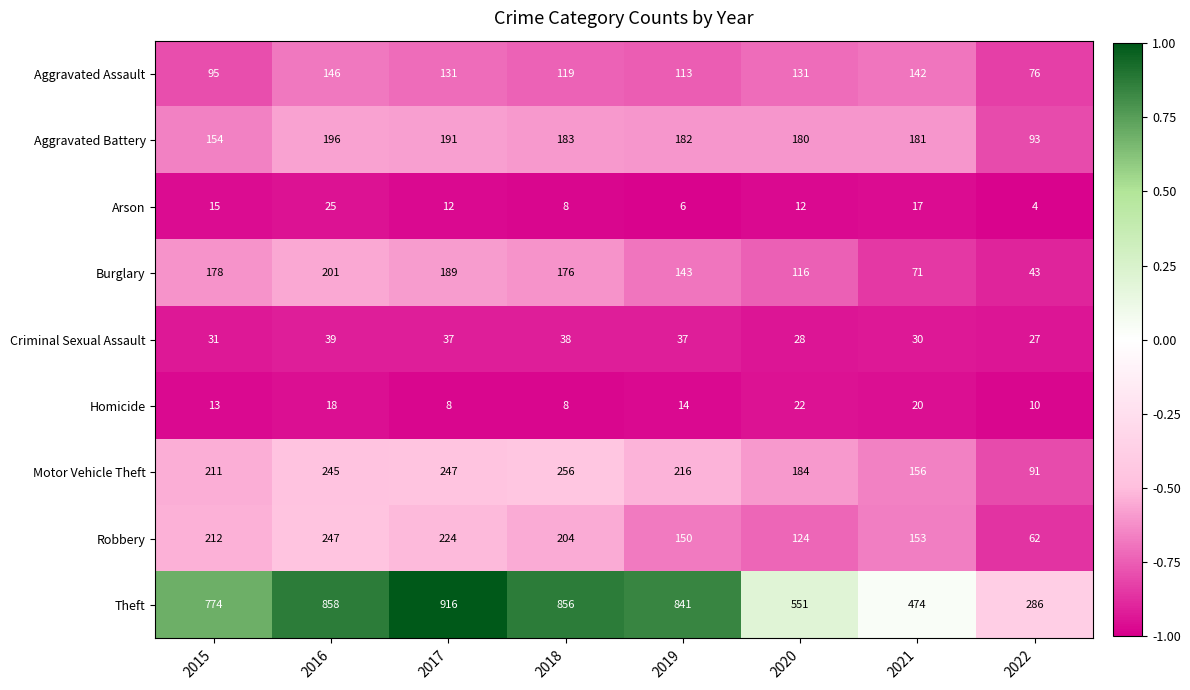

What is the spread (max minus min) of values at 2019?

835